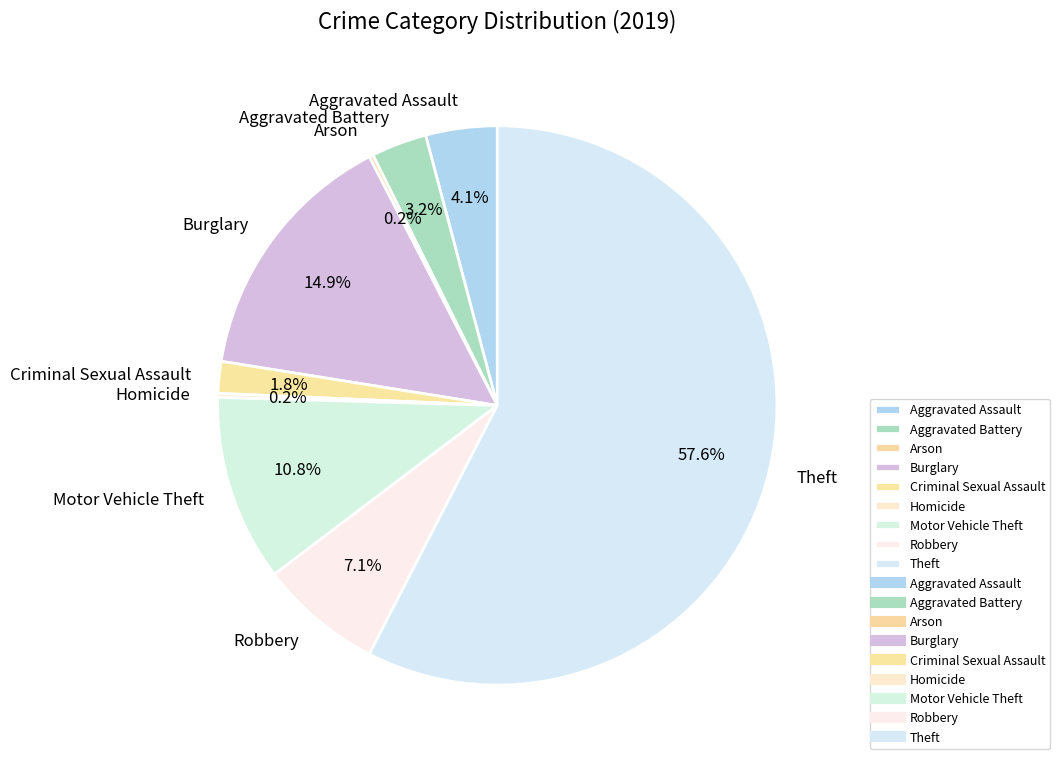

Between Burglary and Criminal Sexual Assault, which is larger?

Burglary